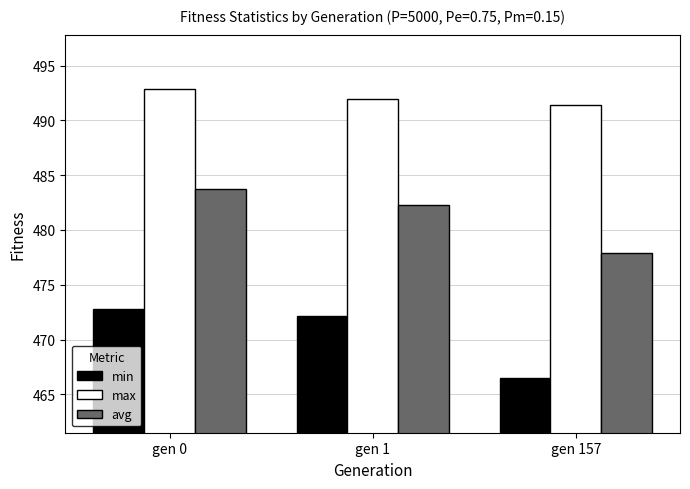

How many values in the min series are below 472?

1